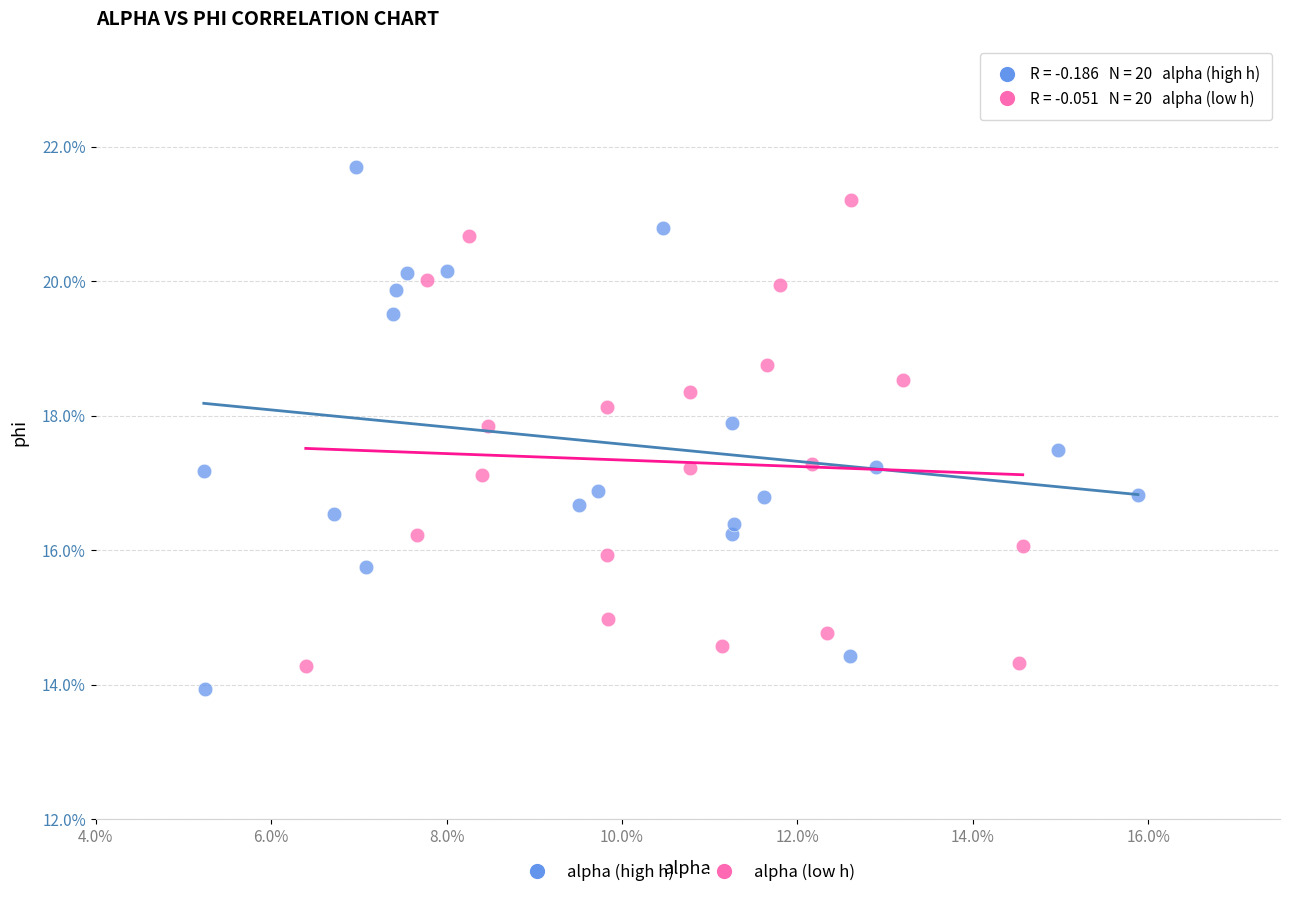

What are all the series names shown in the legend?

alpha (high h), alpha (low h)